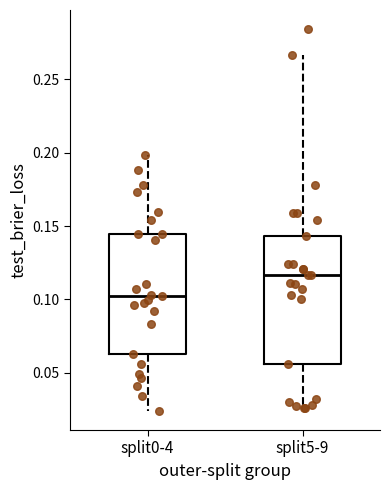

Which box has the highest median line?

split5-9